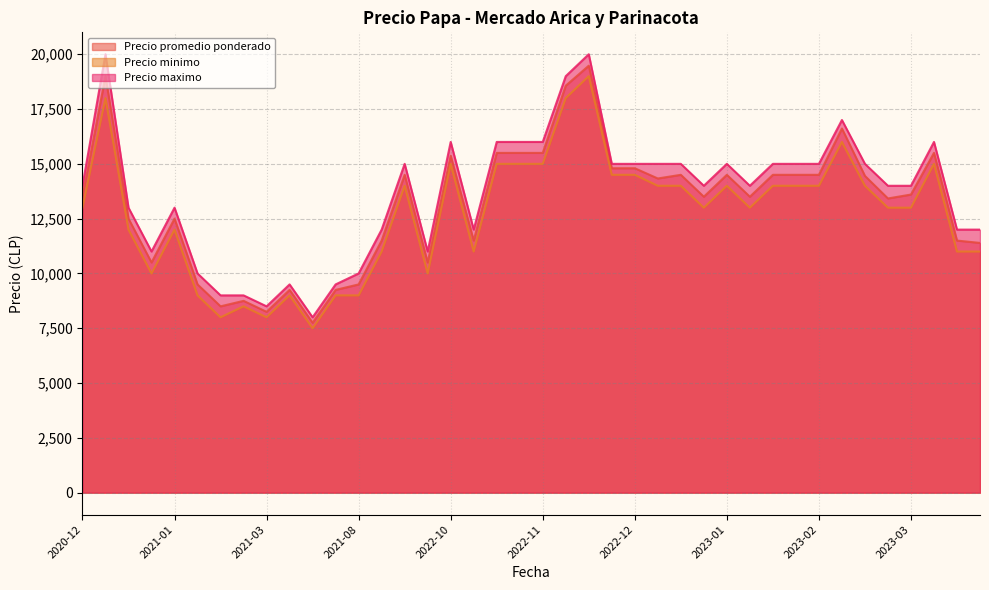

Is it true that Precio promedio ponderado equals 13500 at 2023-01-30?

True